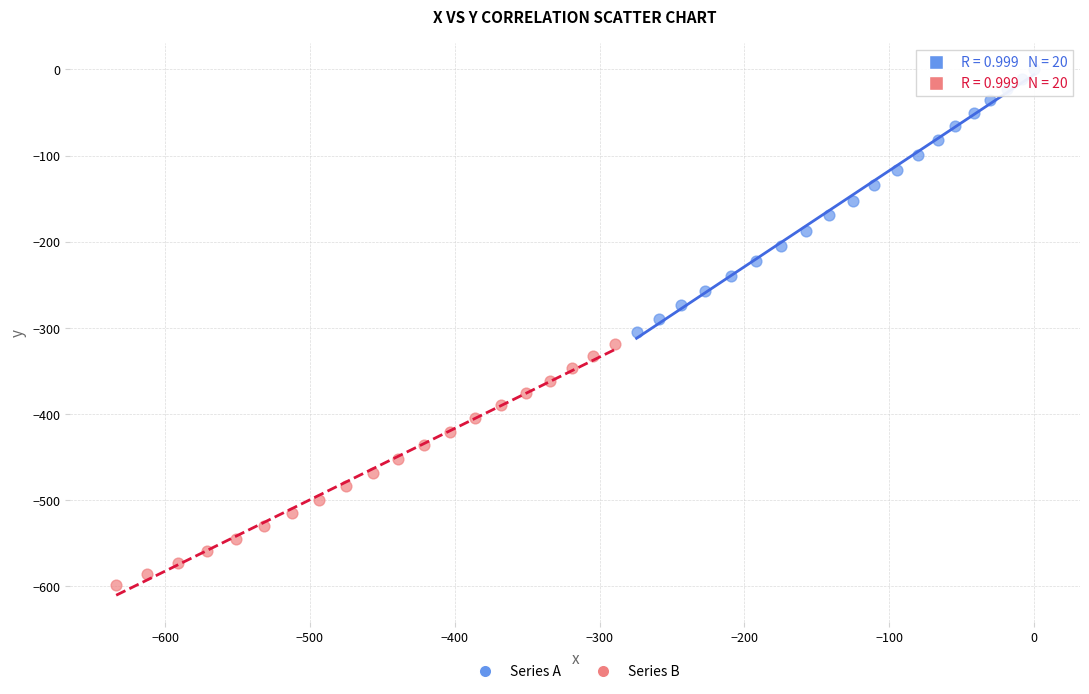

Which series has the widest spread of Y values?

Series A